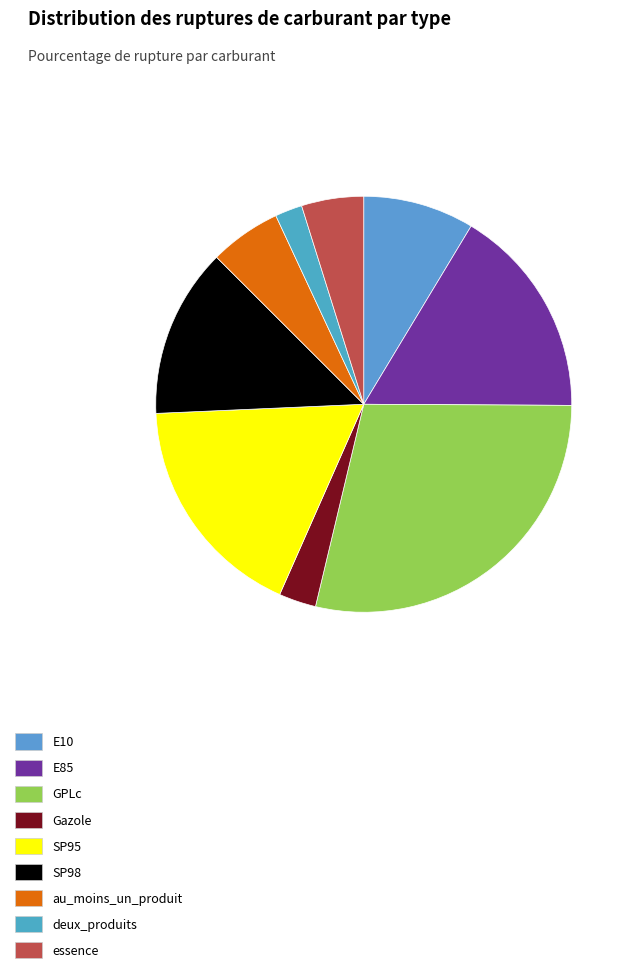

Is it true that E85 is 31% of the pie?

False